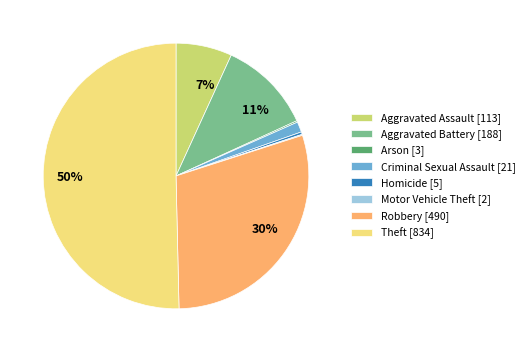

To the nearest percent, what portion does Criminal Sexual Assault [21] represent?

1%